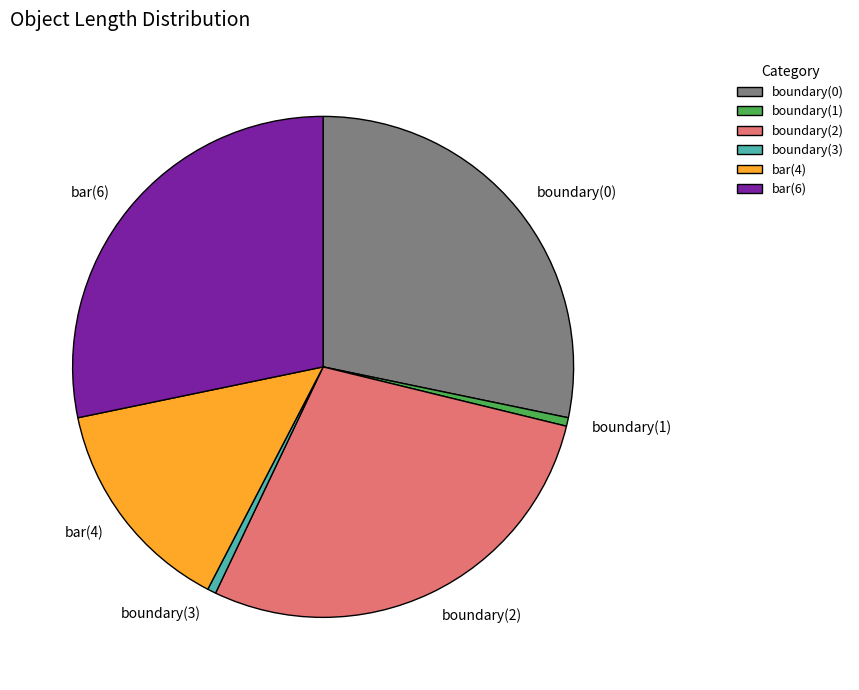

Between boundary(1) and bar(6), which is larger?

bar(6)